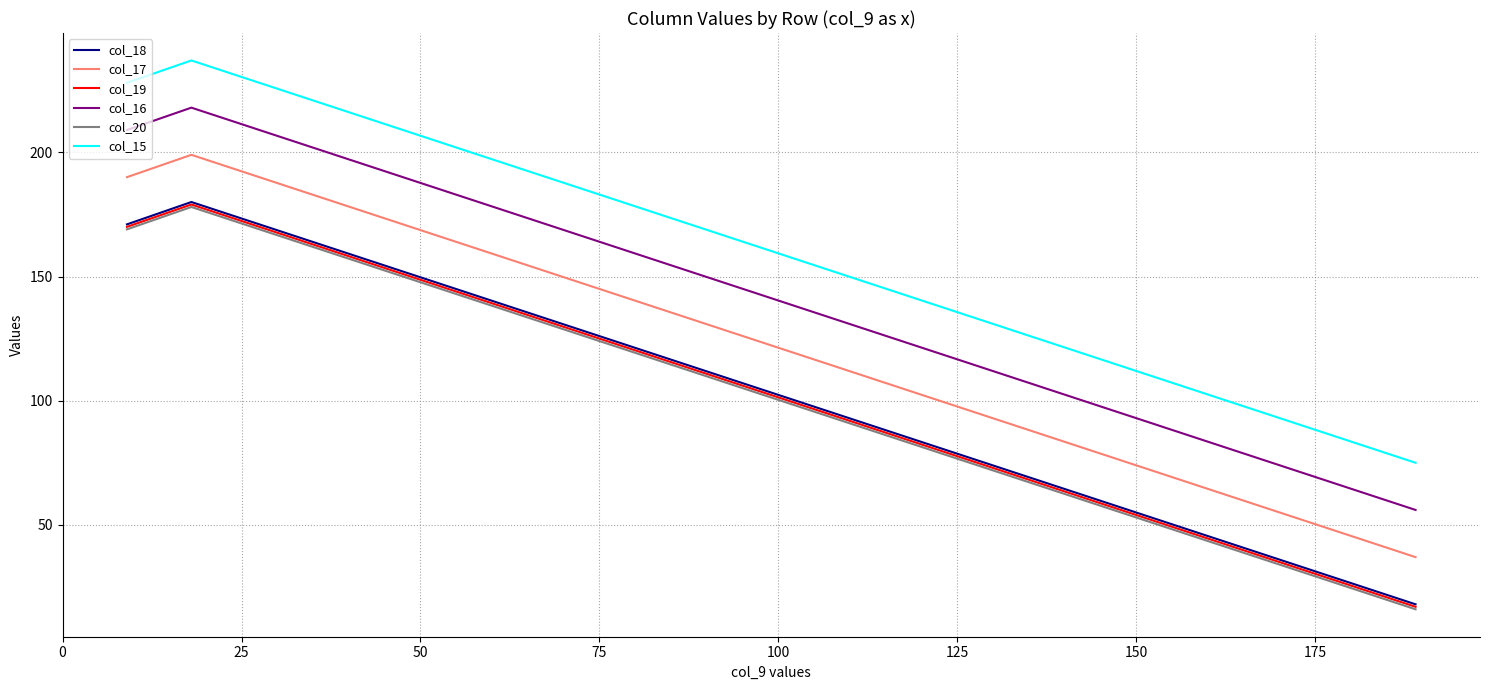

Which series has the largest range (max minus min)?

col_18